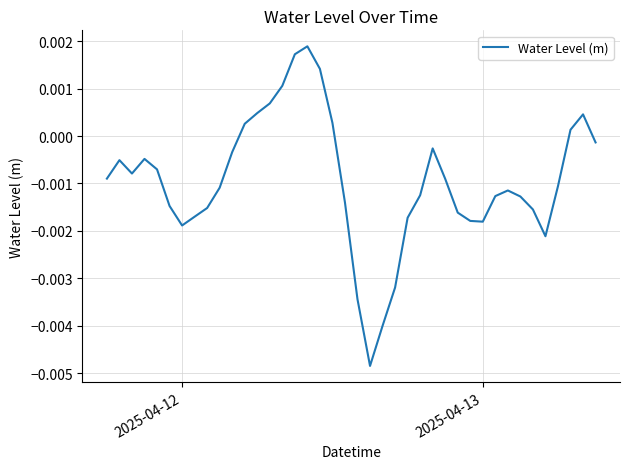

How many series are shown in this chart?

1